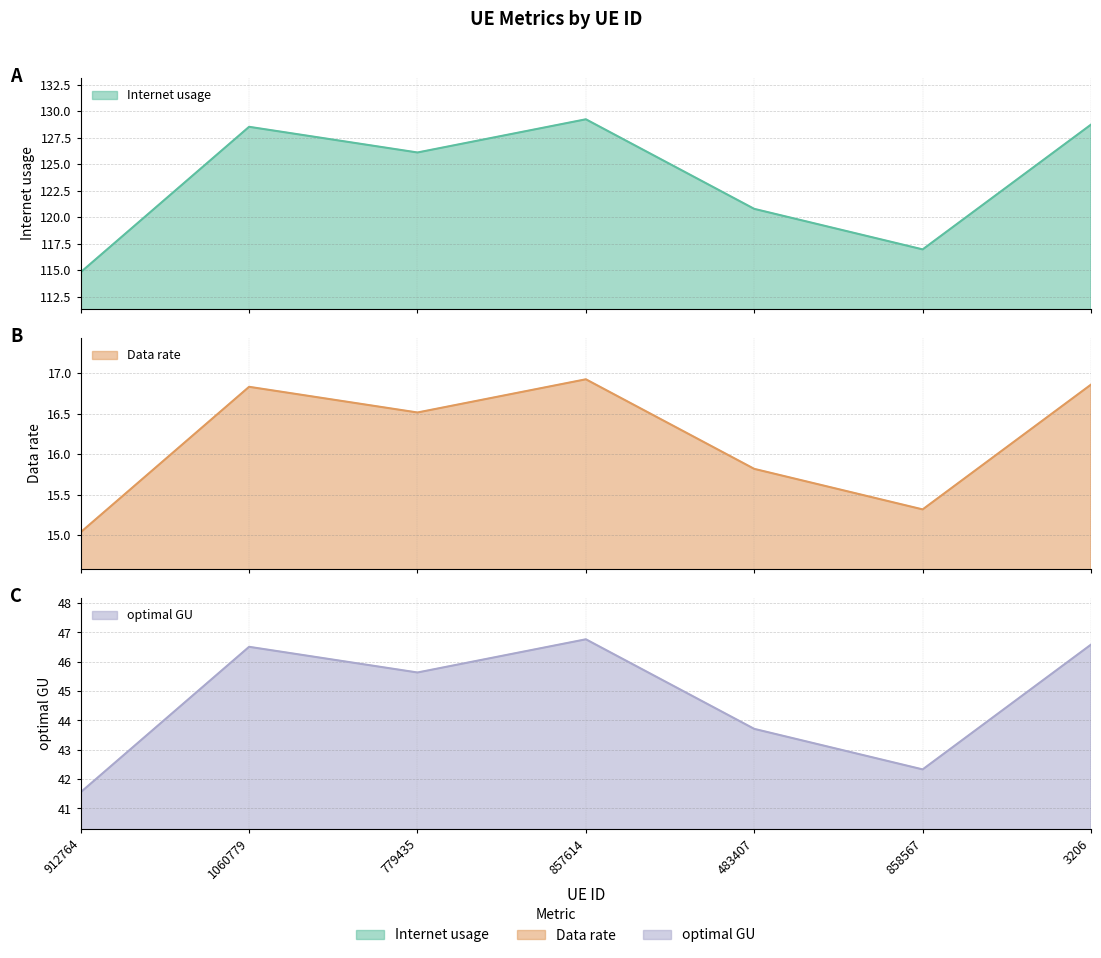

Count the number of data series in this chart.

3